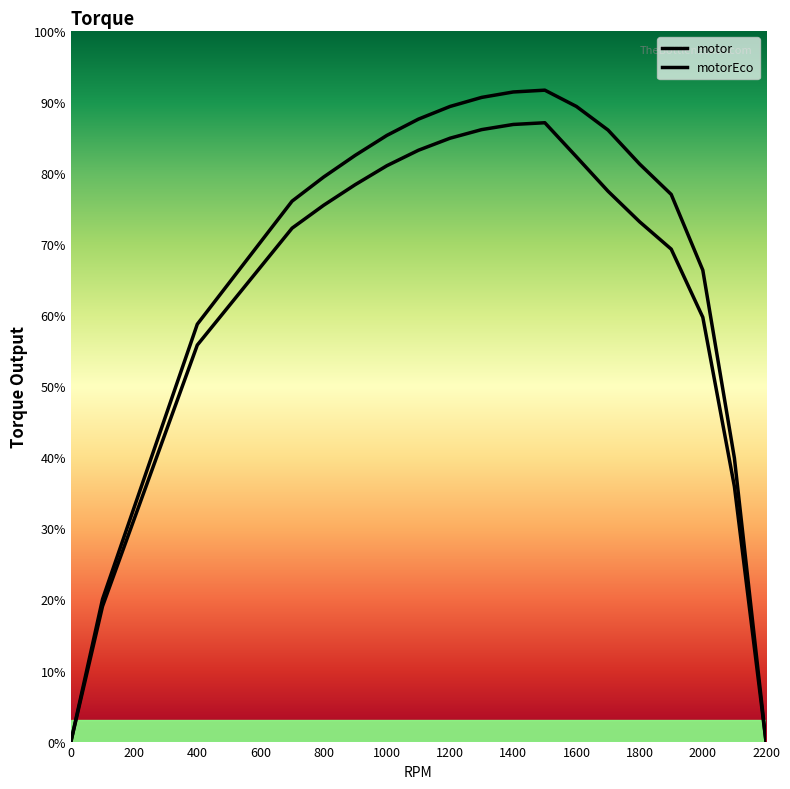

True or false: motorEco and motor cross at least once.

False